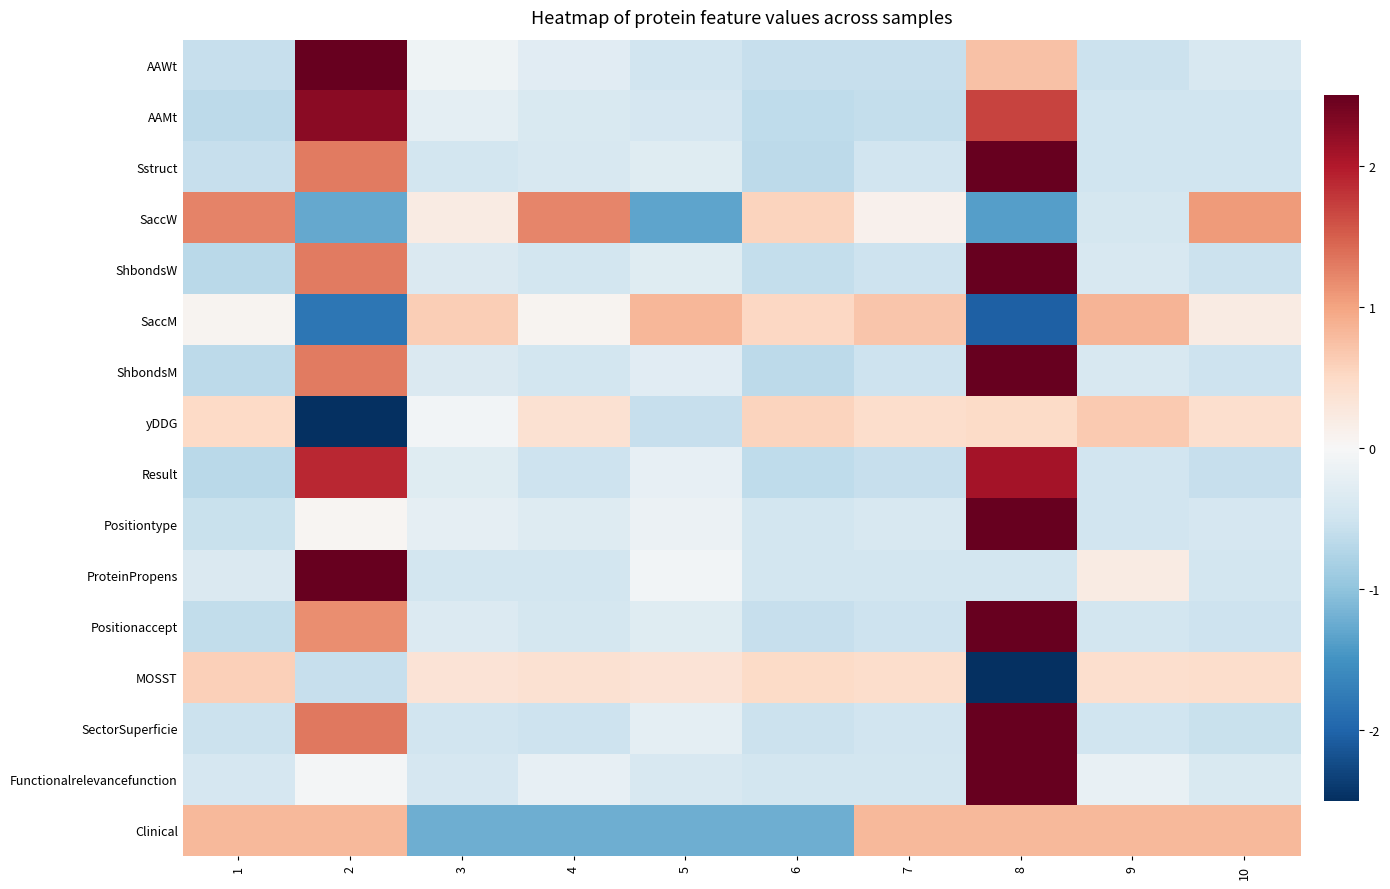

Reading right to left, list all the values displayed in this chart.

AAWt: 10=-0.4	9=-0.5	8=0.7	7=-0.6	6=-0.6	5=-0.5	4=-0.3	3=-0.1	2=2.8	1=-0.6
AAMt: 10=-0.5	9=-0.5	8=1.7	7=-0.6	6=-0.6	5=-0.4	4=-0.4	3=-0.2	2=2.3	1=-0.6
Sstruct: 10=-0.5	9=-0.5	8=2.5	7=-0.5	6=-0.6	5=-0.3	4=-0.4	3=-0.5	2=1.3	1=-0.6
SaccW: 10=1.1	9=-0.4	8=-1.4	7=0.1	6=0.6	5=-1.3	4=1.2	3=0.2	2=-1.3	1=1.2
ShbondsW: 10=-0.5	9=-0.4	8=2.5	7=-0.5	6=-0.6	5=-0.3	4=-0.5	3=-0.4	2=1.3	1=-0.7
SaccM: 10=0.2	9=0.8	8=-2.0	7=0.7	6=0.5	5=0.8	4=0.1	3=0.6	2=-1.8	1=0.1
ShbondsM: 10=-0.5	9=-0.4	8=2.5	7=-0.5	6=-0.6	5=-0.3	4=-0.5	3=-0.4	2=1.3	1=-0.6
yDDG: 10=0.4	9=0.7	8=0.5	7=0.4	6=0.6	5=-0.6	4=0.4	3=-0.1	2=-2.8	1=0.5
Result: 10=-0.6	9=-0.5	8=2.1	7=-0.6	6=-0.6	5=-0.2	4=-0.5	3=-0.3	2=1.9	1=-0.7
Positiontype: 10=-0.4	9=-0.5	8=3.0	7=-0.4	6=-0.5	5=-0.1	4=-0.3	3=-0.2	2=0.1	1=-0.6
ProteinPropens: 10=-0.5	9=0.2	8=-0.5	7=-0.5	6=-0.5	5=-0.1	4=-0.5	3=-0.5	2=2.9	1=-0.4
Positionaccept: 10=-0.5	9=-0.4	8=2.6	7=-0.5	6=-0.6	5=-0.3	4=-0.4	3=-0.3	2=1.2	1=-0.6
MOSST: 10=0.4	9=0.4	8=-2.9	7=0.4	6=0.5	5=0.3	4=0.4	3=0.3	2=-0.6	1=0.6
SectorSuperficie: 10=-0.6	9=-0.5	8=2.5	7=-0.5	6=-0.5	5=-0.2	4=-0.5	3=-0.5	2=1.3	1=-0.5
Functionalrelevancefunction: 10=-0.4	9=-0.2	8=3.0	7=-0.5	6=-0.5	5=-0.4	4=-0.2	3=-0.4	2=-0.1	1=-0.4
Clinical: 10=0.8	9=0.8	8=0.8	7=0.8	6=-1.2	5=-1.2	4=-1.2	3=-1.2	2=0.8	1=0.8